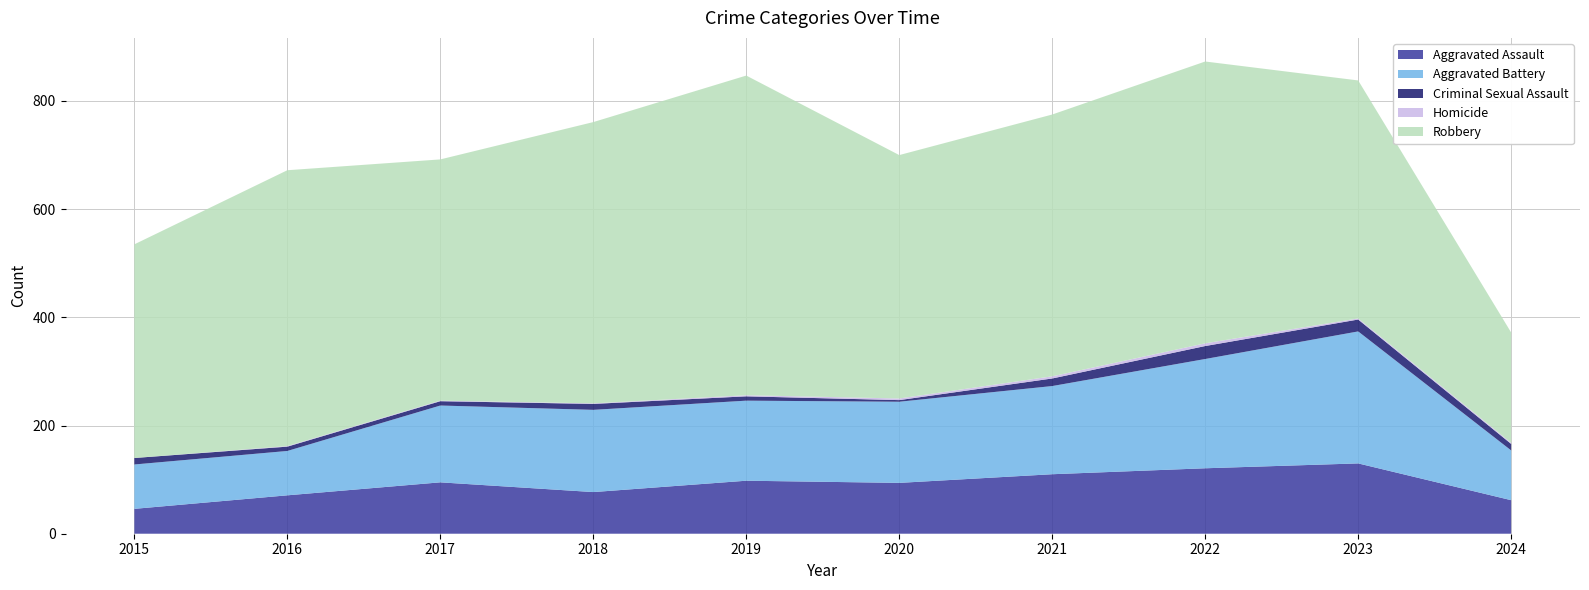

Reading right to left, transcribe all the data shown in this chart.

Aggravated Assault: 2024=62	2023=130	2022=121	2021=110	2020=94	2019=98	2018=77	2017=95	2016=71	2015=46
Aggravated Battery: 2024=92	2023=244	2022=202	2021=163	2020=150	2019=148	2018=152	2017=142	2016=82	2015=82
Criminal Sexual Assault: 2024=12	2023=22	2022=24	2021=14	2020=3	2019=8	2018=11	2017=8	2016=8	2015=12
Homicide: 2024=2	2023=2	2022=5	2021=4	2020=3	2019=2	2018=1	2017=1	2016=1	2015=0
Robbery: 2024=204	2023=440	2022=521	2021=484	2020=450	2019=591	2018=520	2017=446	2016=510	2015=395